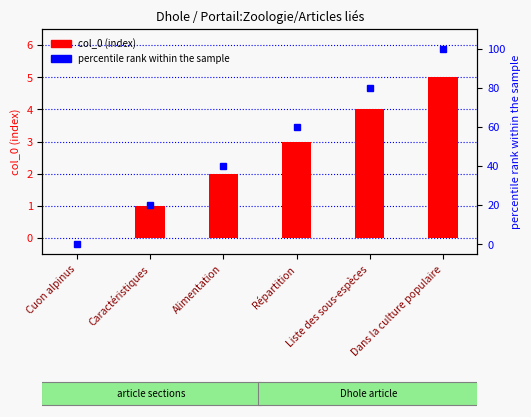

At how many categories does at least one series exceed 67?

2